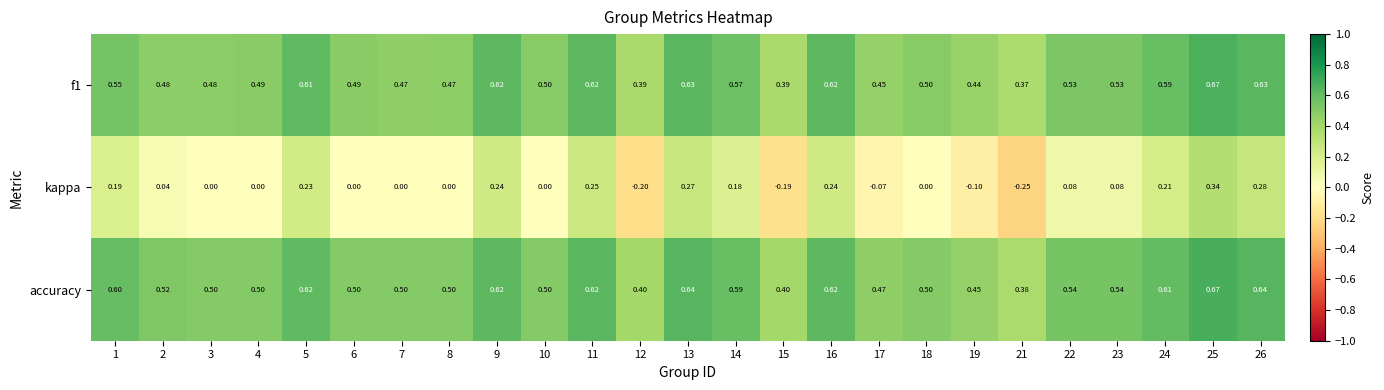

Is the value of f1 at 11 greater than the value of accuracy at 7?

Yes